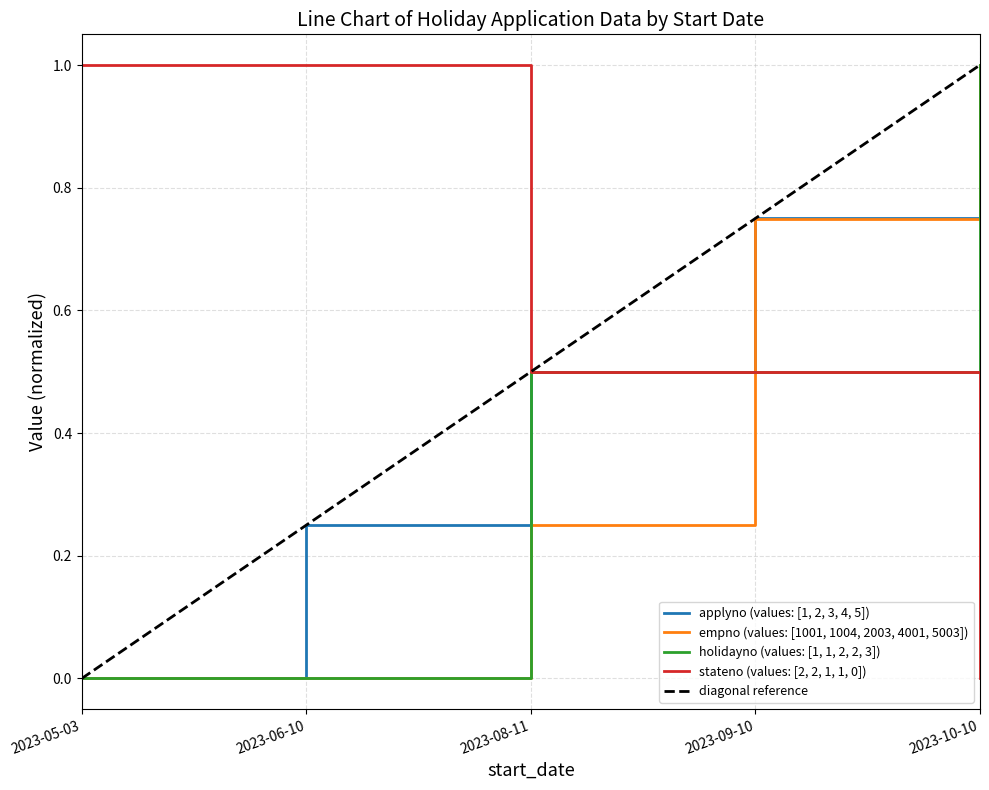

What is the sum of the empno values at 2023-08-11 and 2023-09-10?

1.0